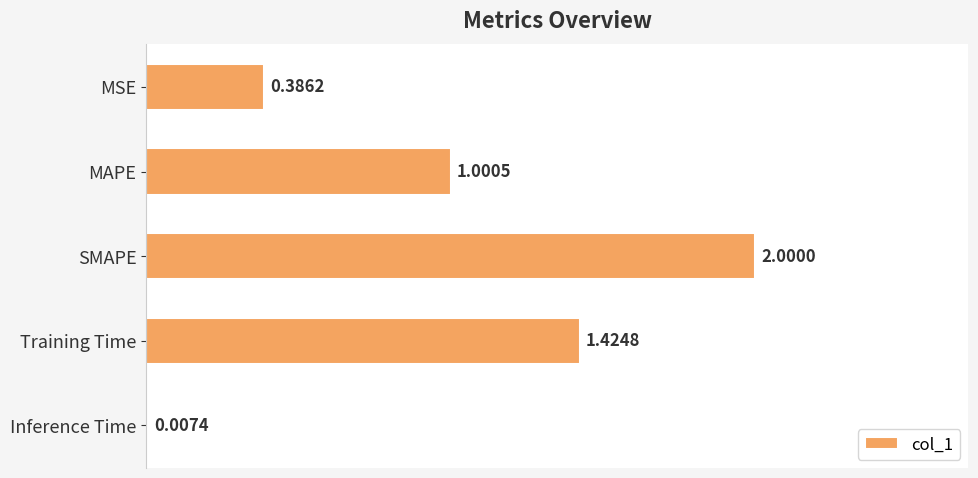

What is the sum of all values?

4.8